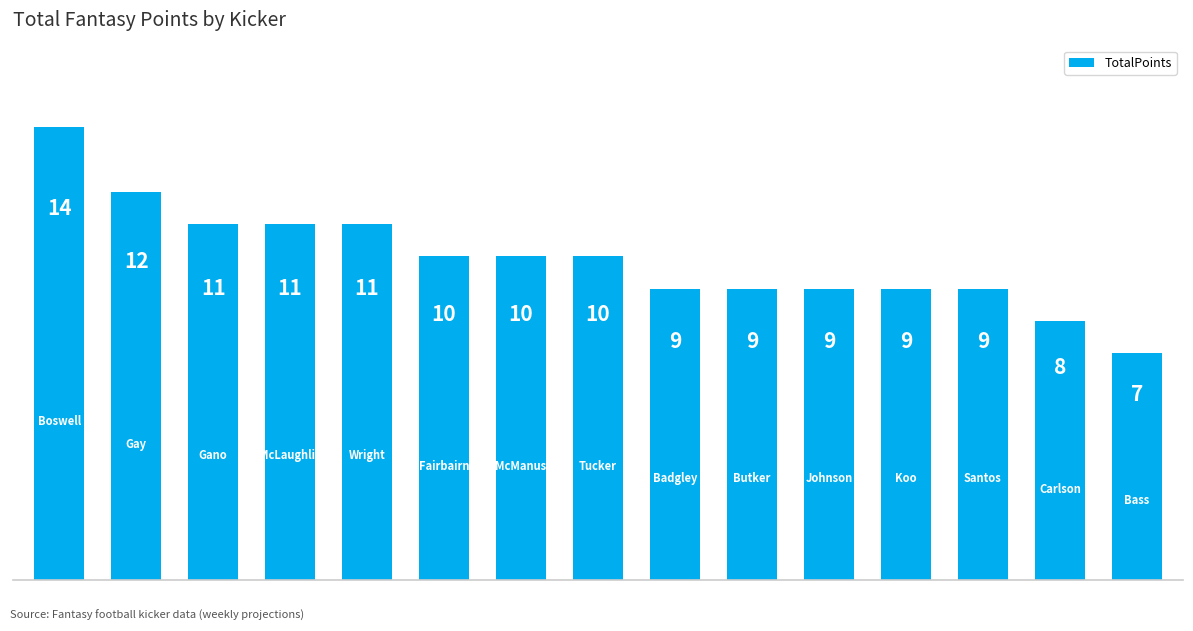

Reading left to right, transcribe all the data shown in this chart.

14	12	11	11	11	10	10	10	9	9	9	9	9	8	7